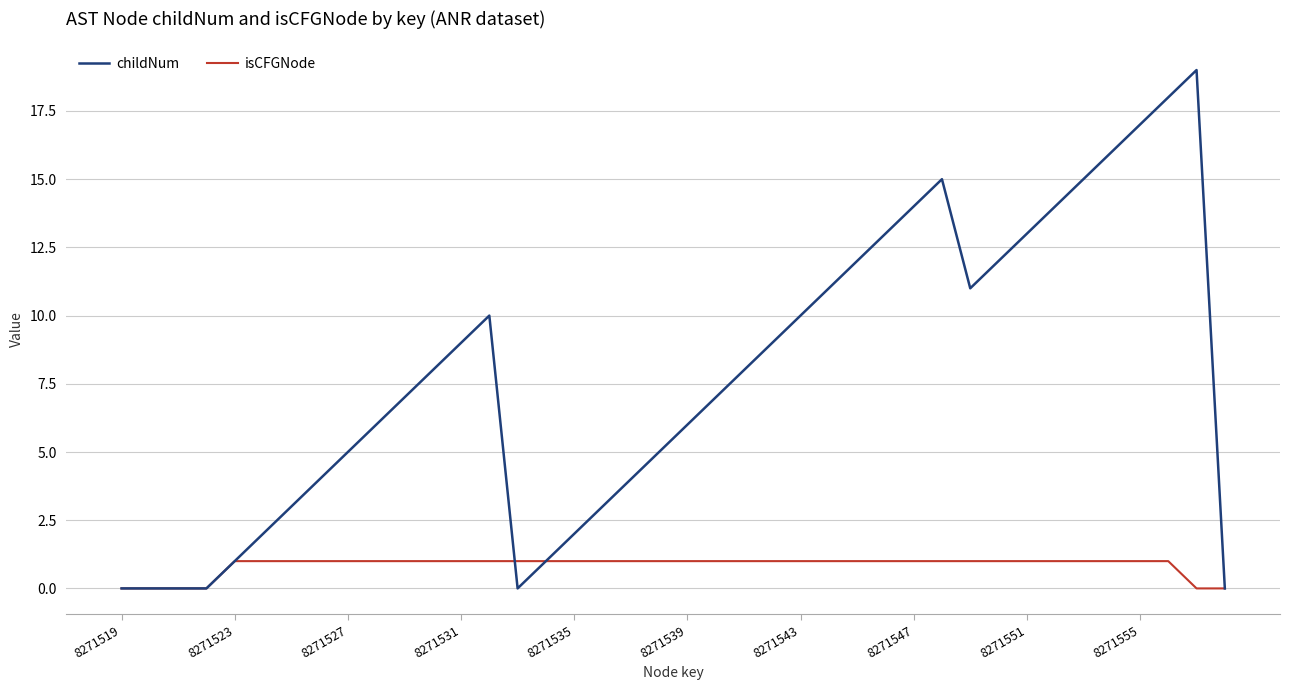

Reading right to left, extract all data points from this chart.

childNum: 0	19	18	17	16	15	14	13	12	11	15	14	13	12	11	10	9	8	7	6	5	4	3	2	1	0	10	9	8	7	6	5	4	3	2	1	0	0	0	0
isCFGNode: 0	0	1	1	1	1	1	1	1	1	1	1	1	1	1	1	1	1	1	1	1	1	1	1	1	1	1	1	1	1	1	1	1	1	1	1	0	0	0	0